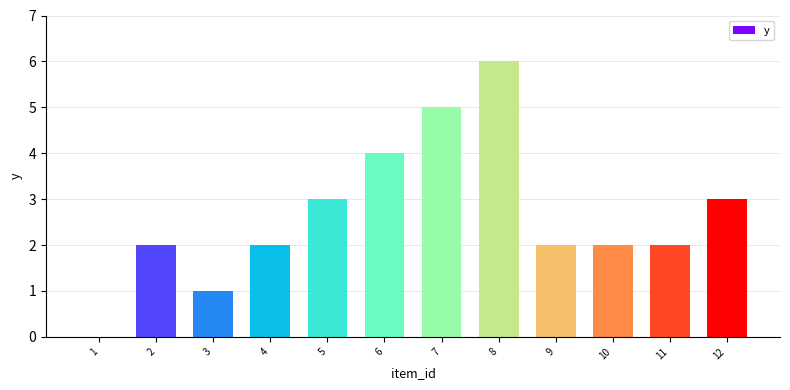

What is the average value?

3